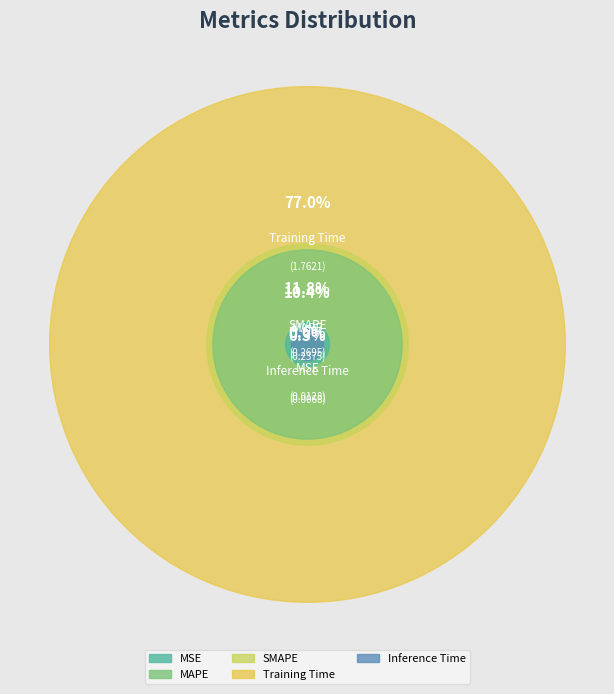

Between SMAPE and MSE, which is larger?

SMAPE